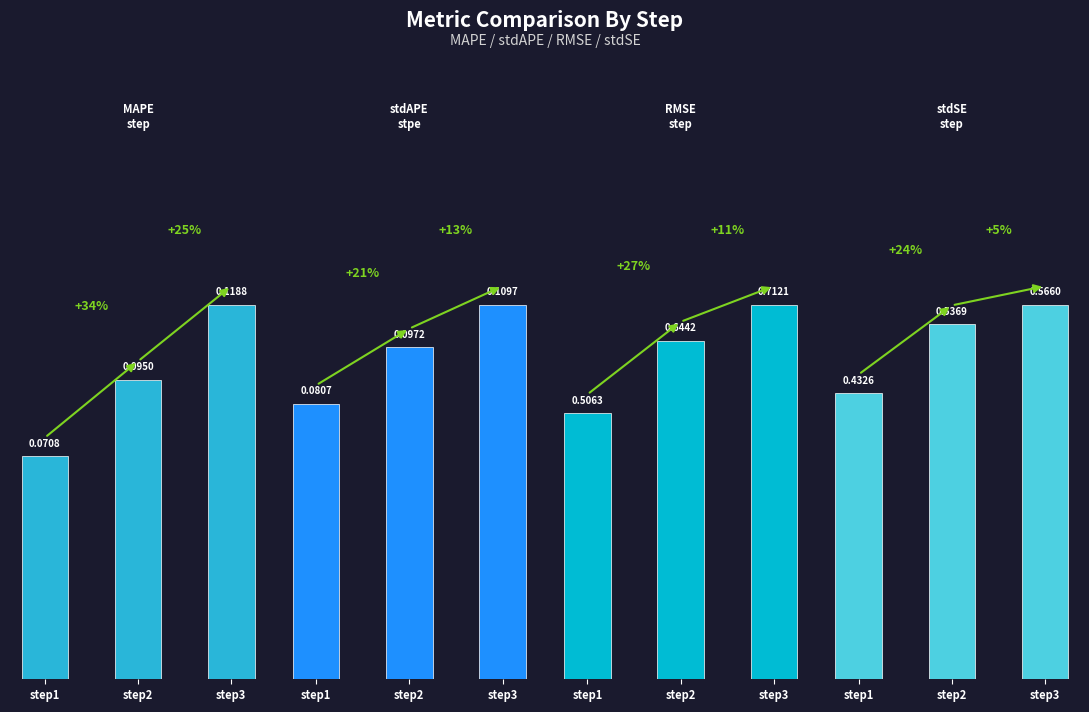

Where is RMSE_step nearest to the value 0?

step1